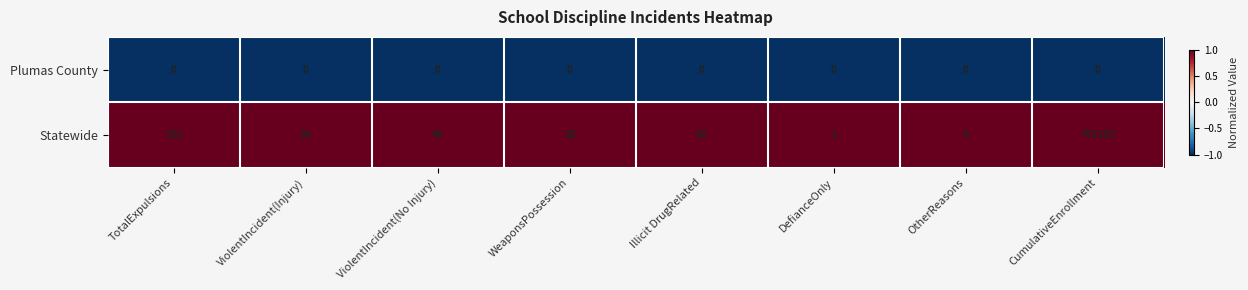

List the series in order of their peak value, highest first.

Statewide, Plumas County